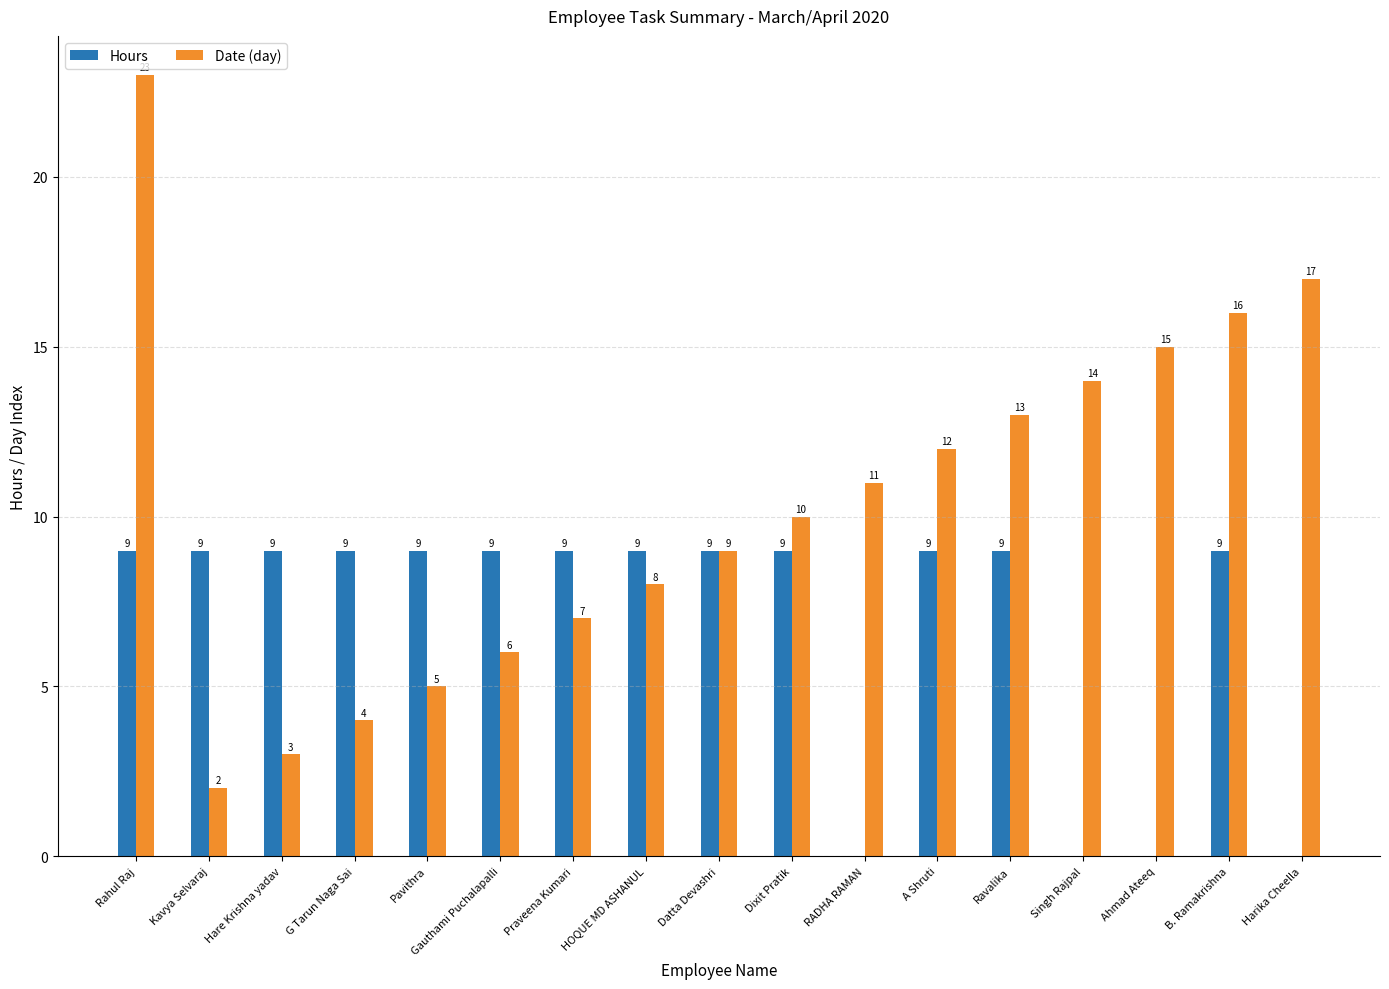

What is the greatest value displayed?

23